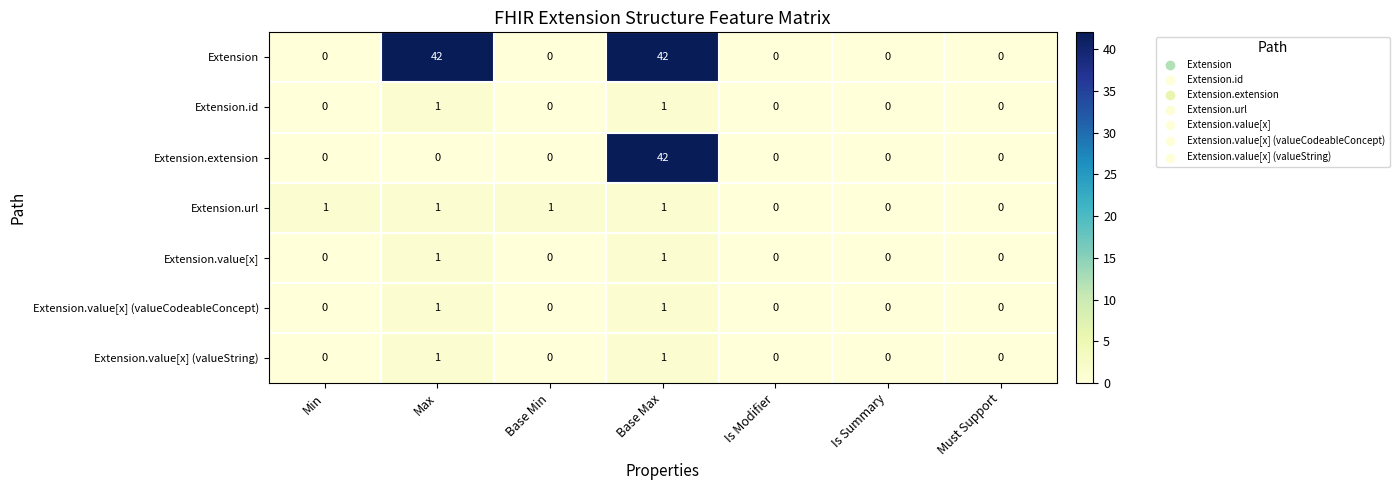

At how many categories does at least one series exceed 34?

2